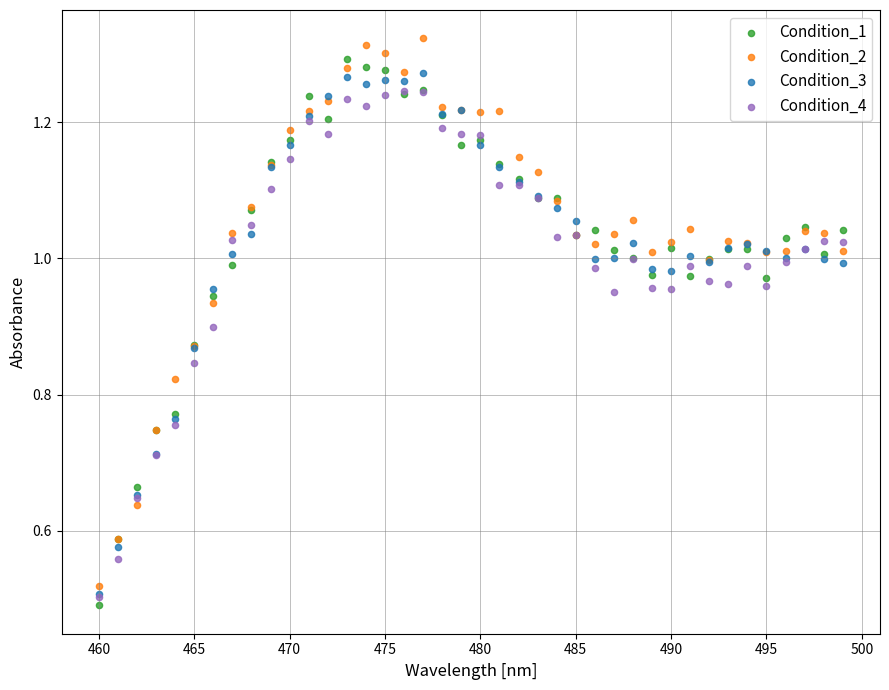

What are all the series names shown in the legend?

Condition_1, Condition_2, Condition_3, Condition_4